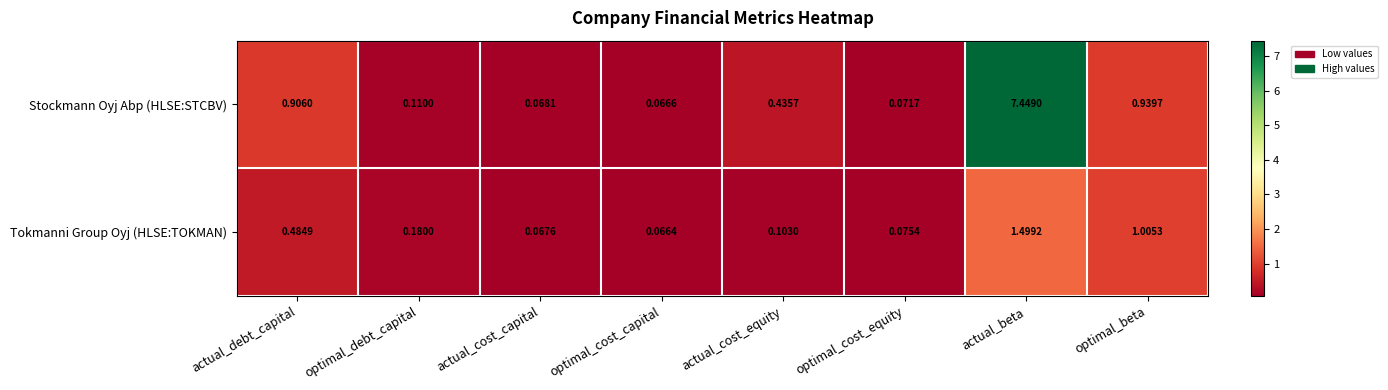

Which series has the largest total across all categories?

Stockmann Oyj Abp (HLSE:STCBV)